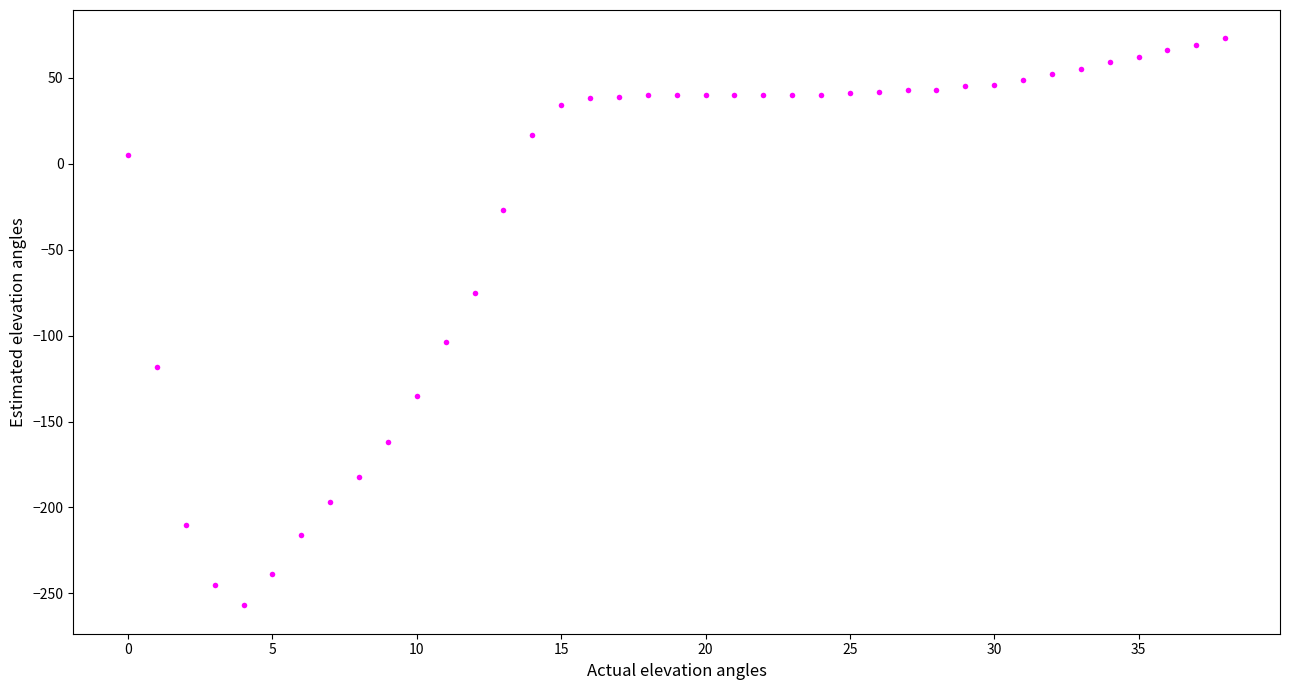

What Y value in the scatter plot is closest to -92?

-104